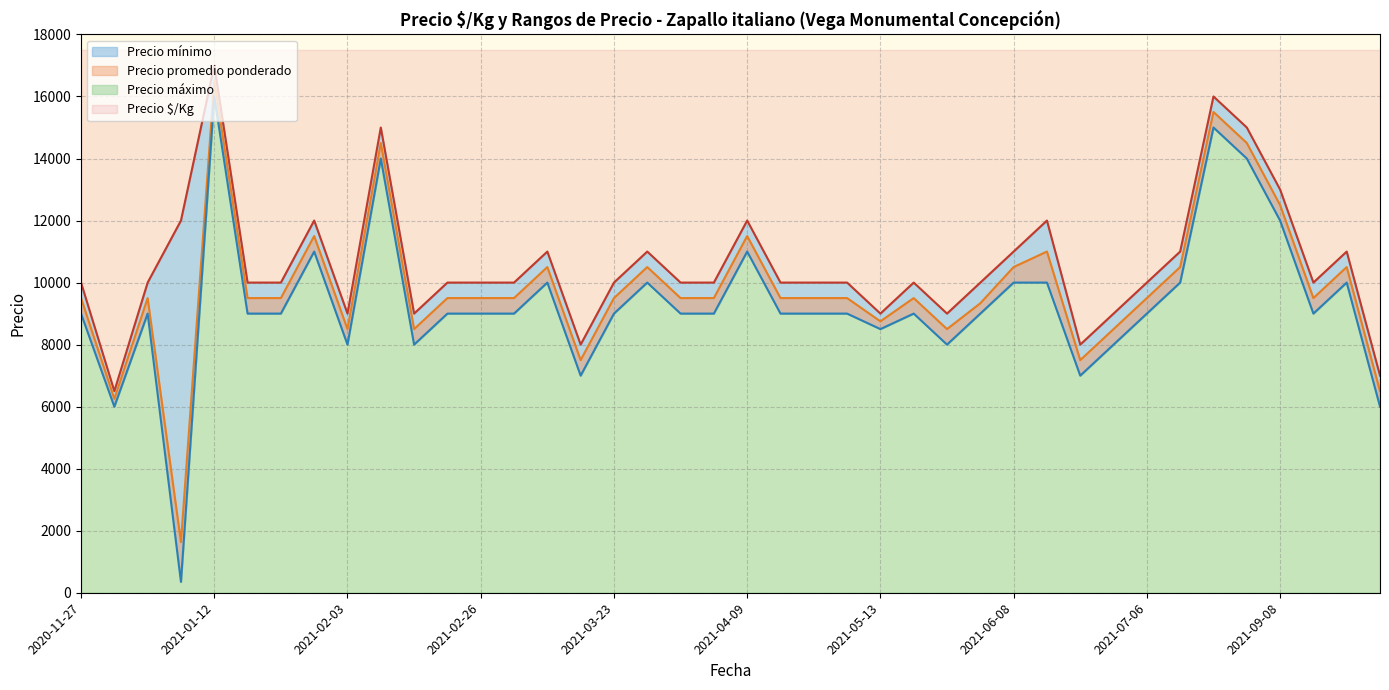

What is the difference between the highest and lowest values at 2021-04-13?

1000